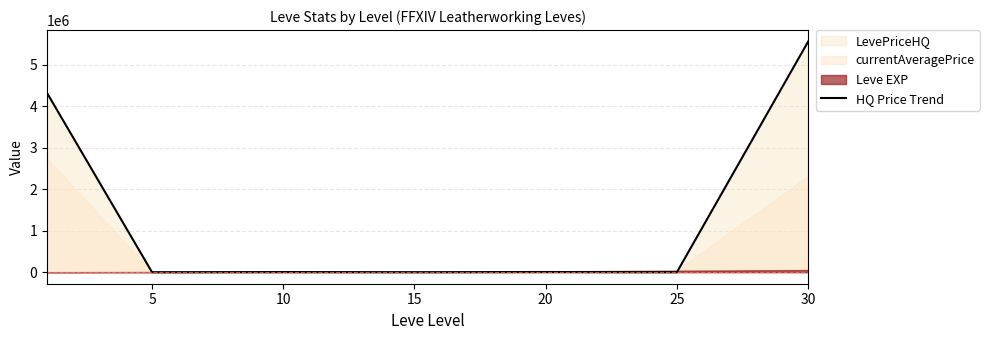

What is the difference between the second highest and second lowest values?

4324854.5